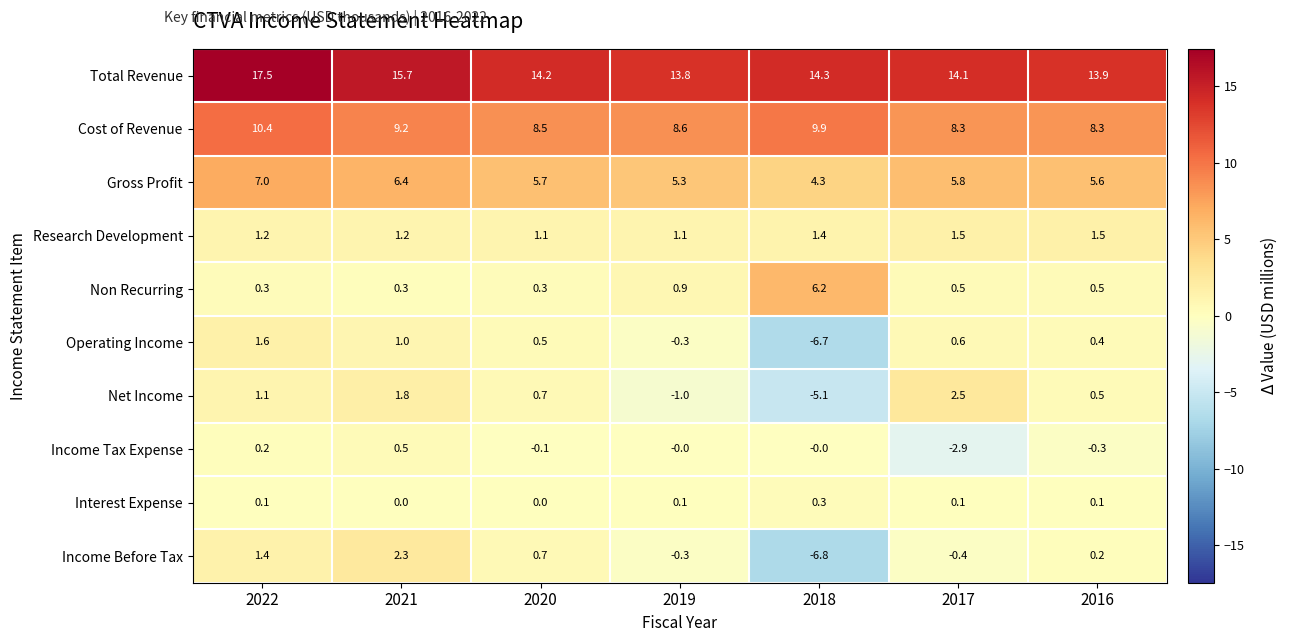

Between 2022 and 2016, which series saw the biggest shift?

Total Revenue